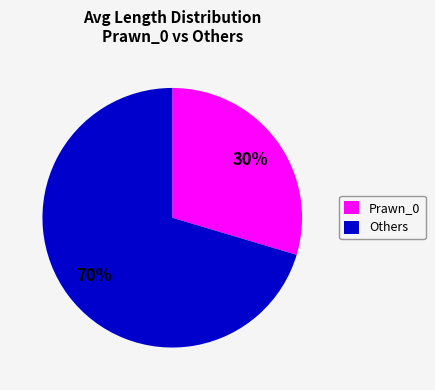

How many slices are in this pie chart?

2